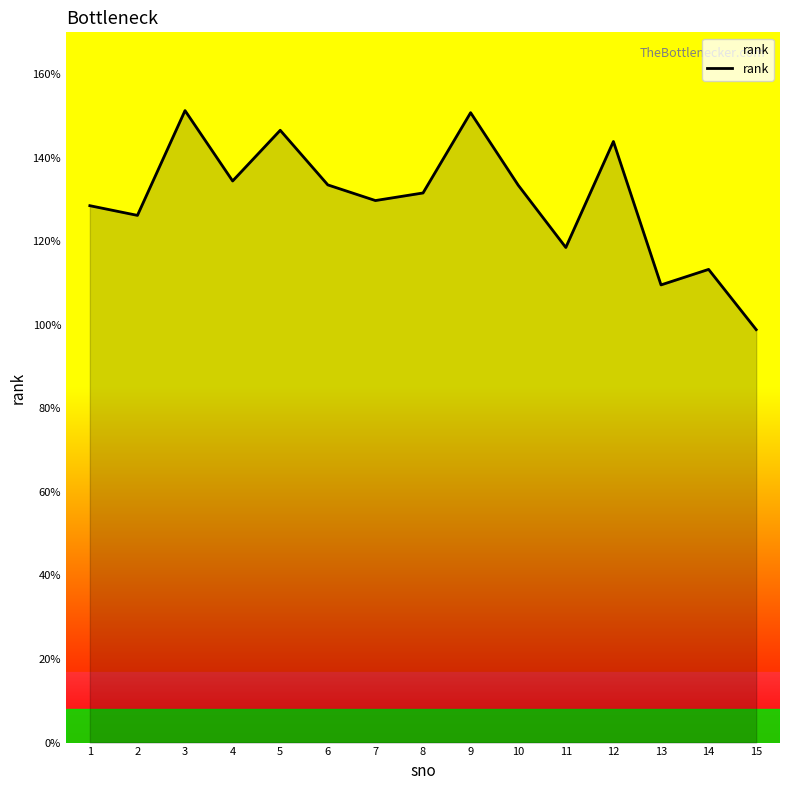

Is it true that the value at 14 is 113259?

True